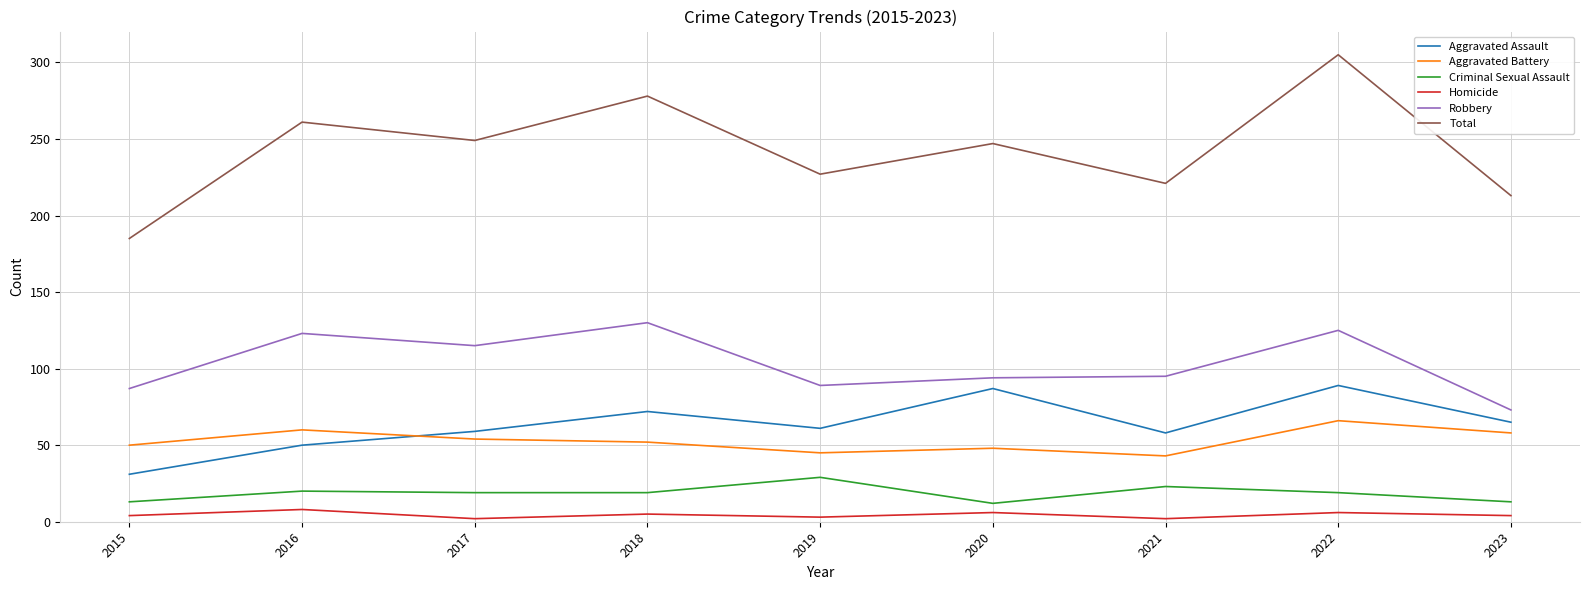

What is the sum of the Robbery values at 2016 and 2019?

212